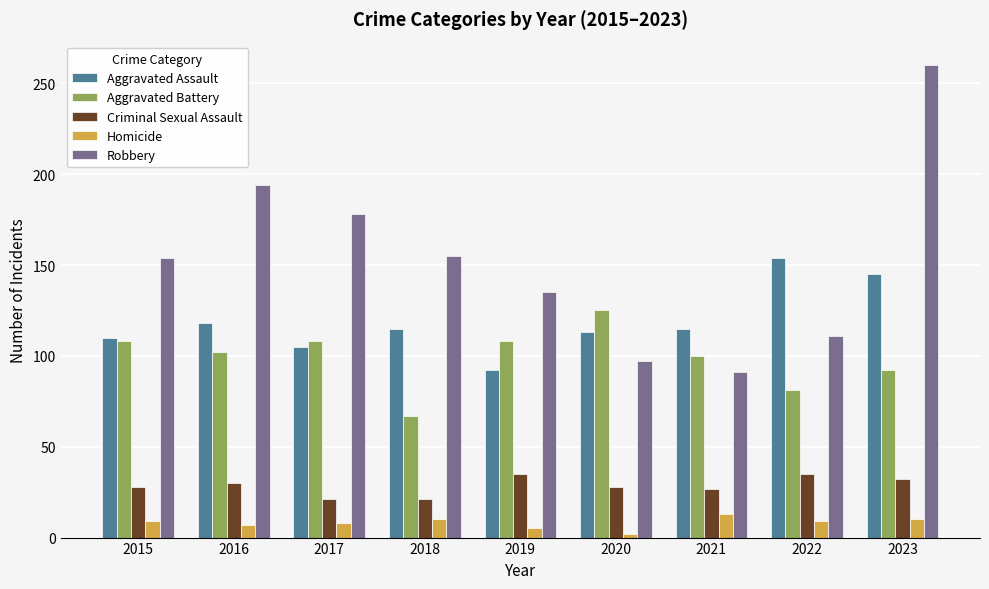

What are all the series names shown in the legend?

Aggravated Assault, Aggravated Battery, Criminal Sexual Assault, Homicide, Robbery